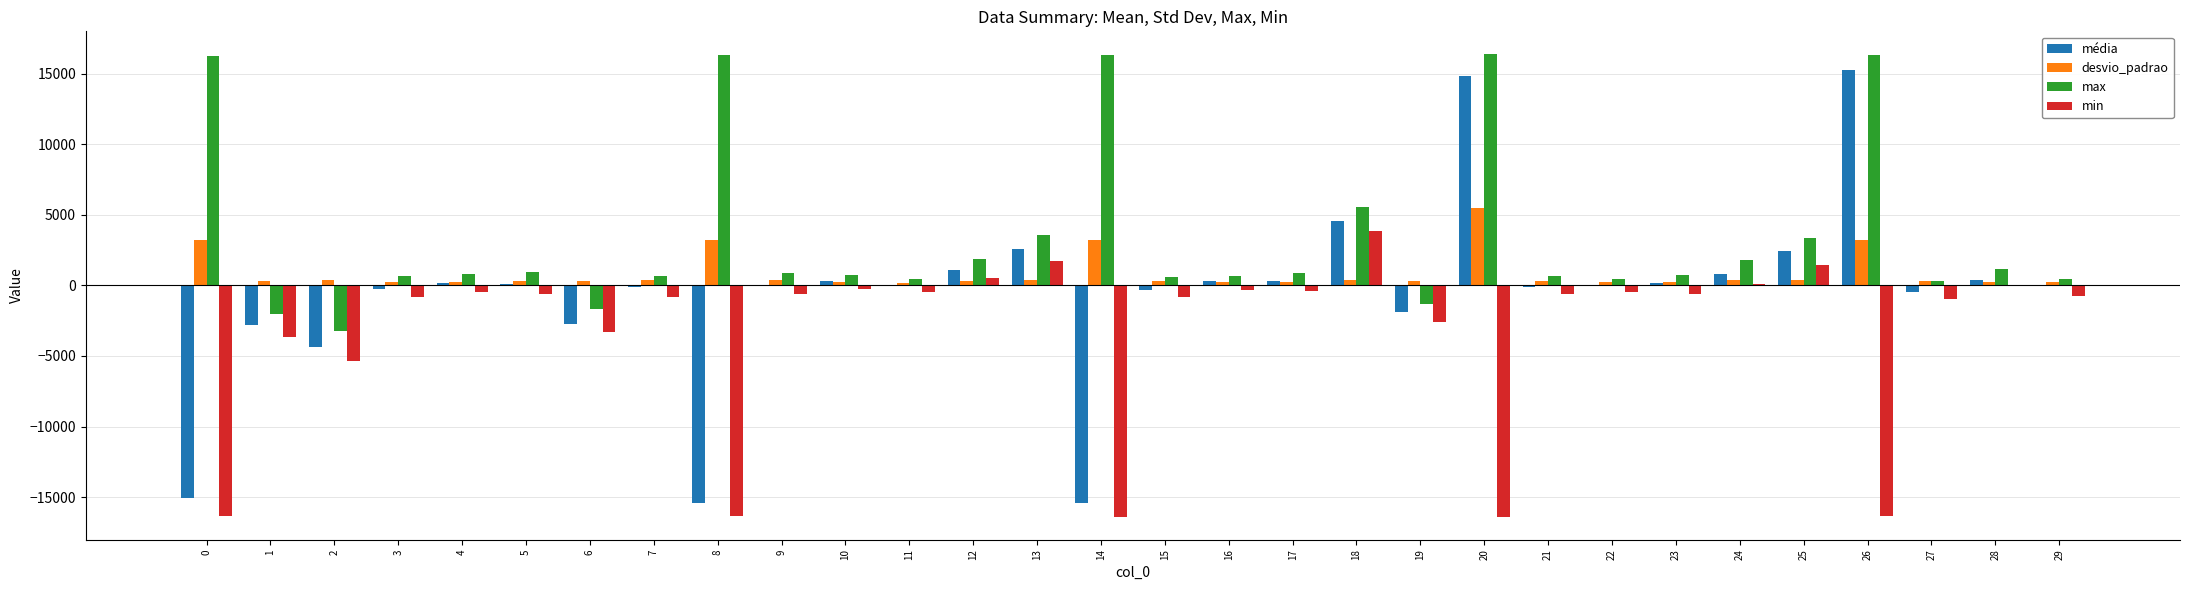

The max series shows 16300.0 at 14. True or false?

True